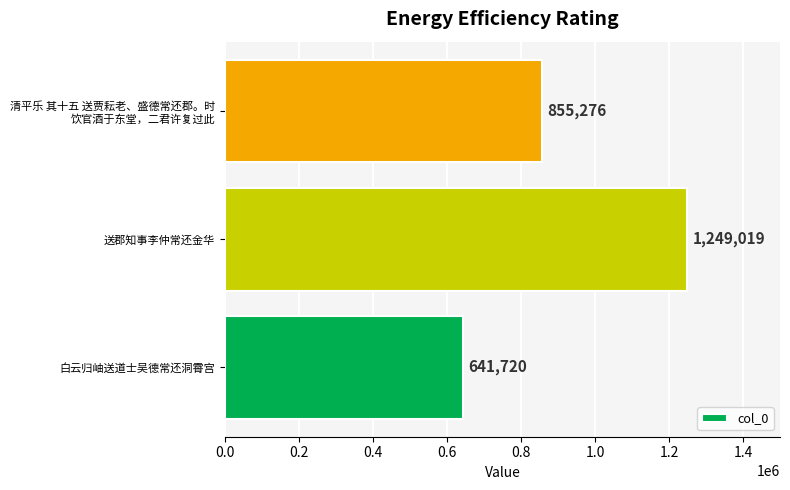

What is the sum of all values?

2746015